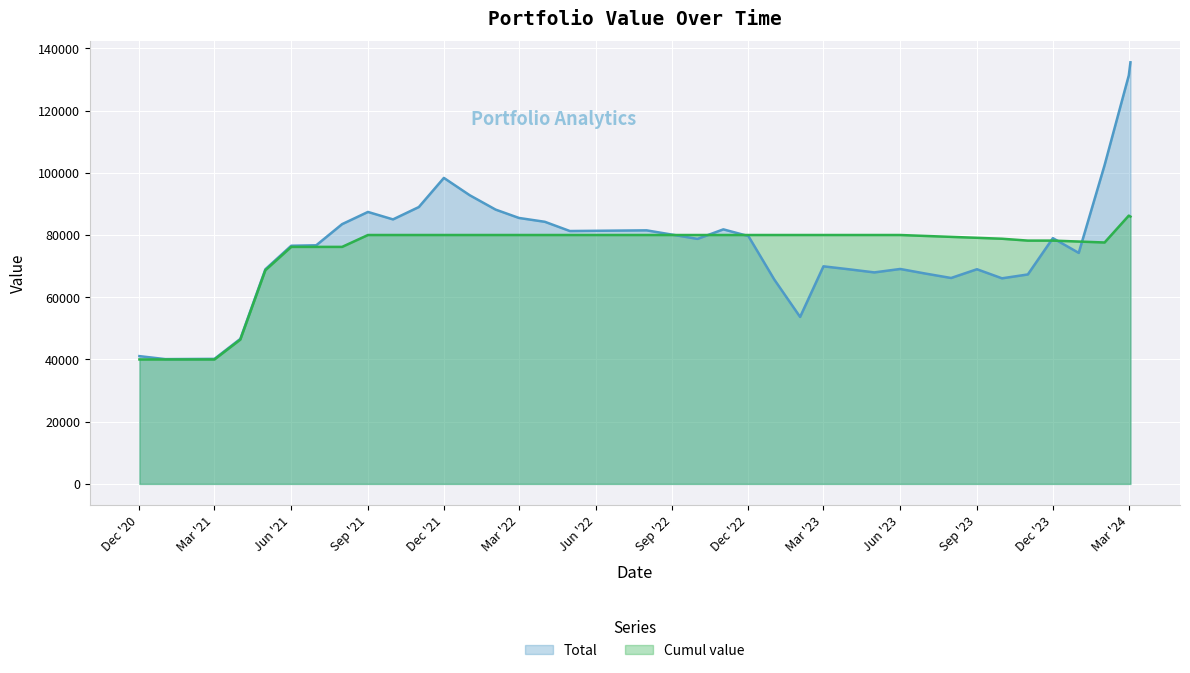

How many intersections are there between Total and Cumul value?

6